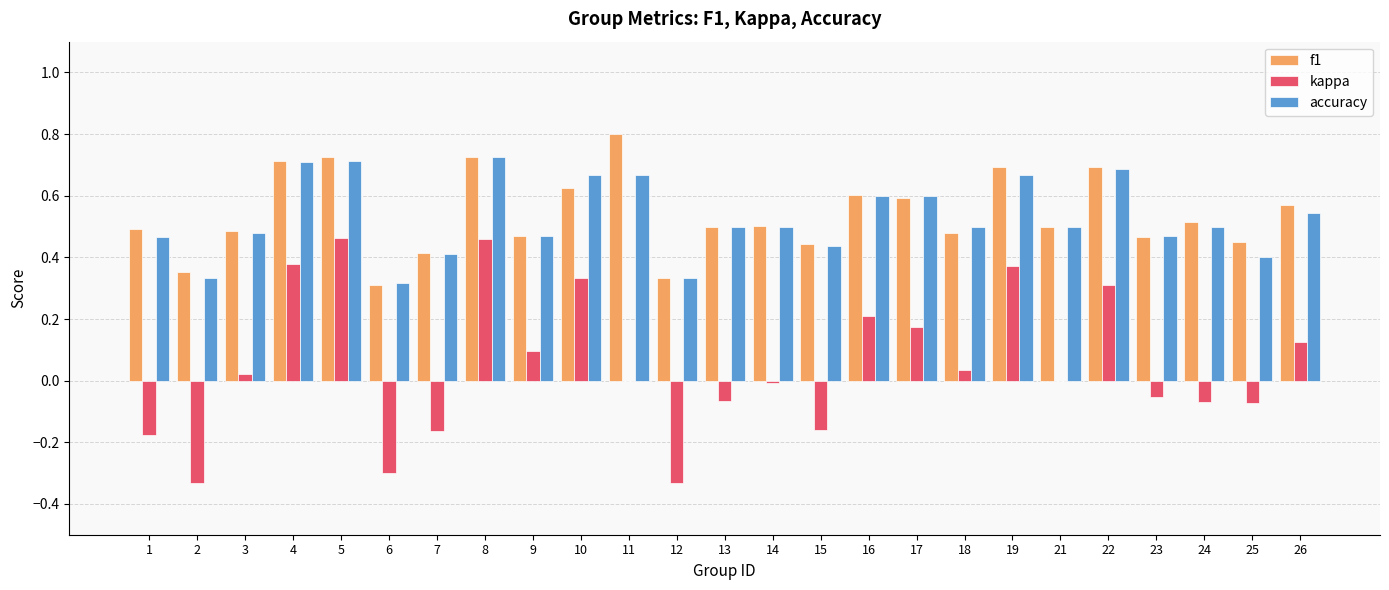

True or false: f1 has a value of 0.5 at 21.

True